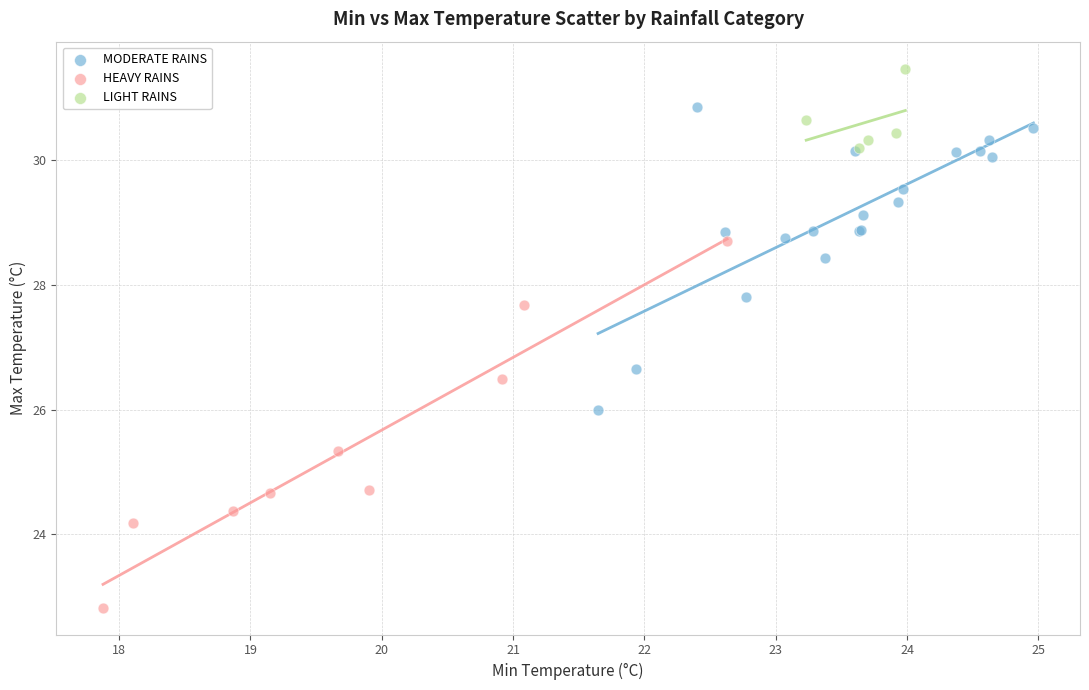

Which series reaches the minimum Y coordinate?

HEAVY RAINS